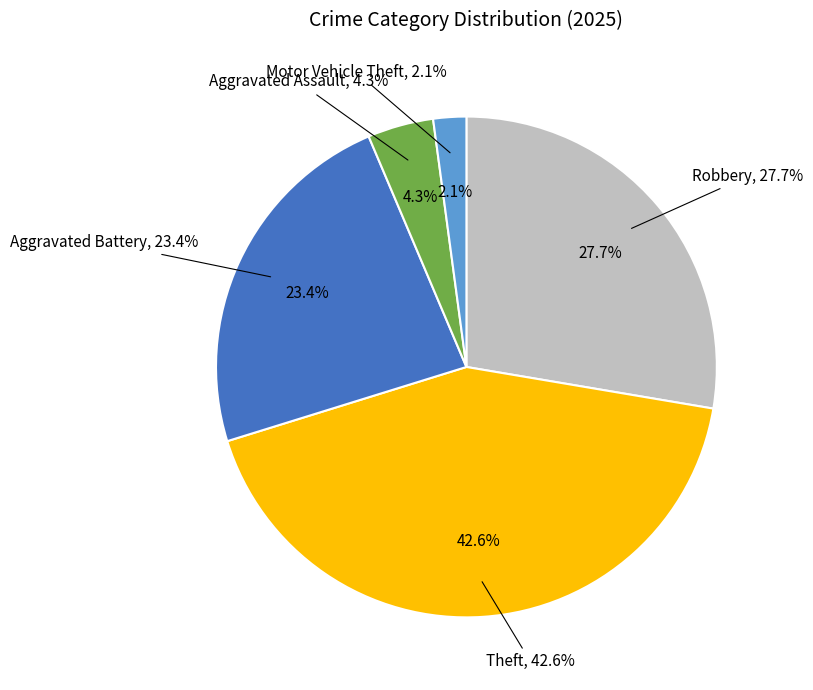

To the nearest percent, what is the combined percentage of Aggravated Battery and Aggravated Assault?

28%